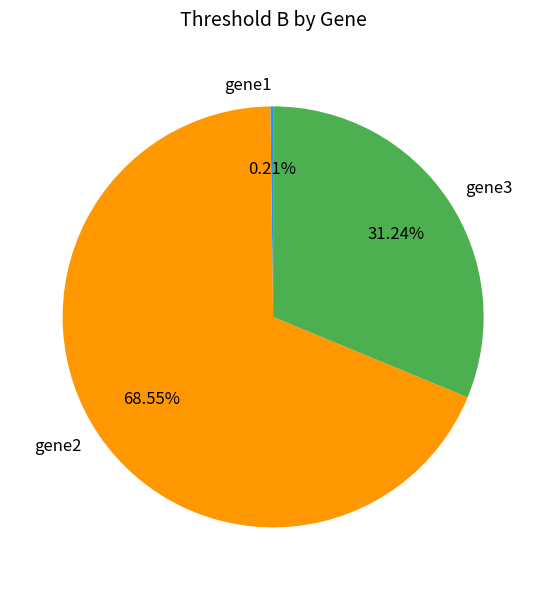

Is there any slice that represents more than half of the pie?

Yes